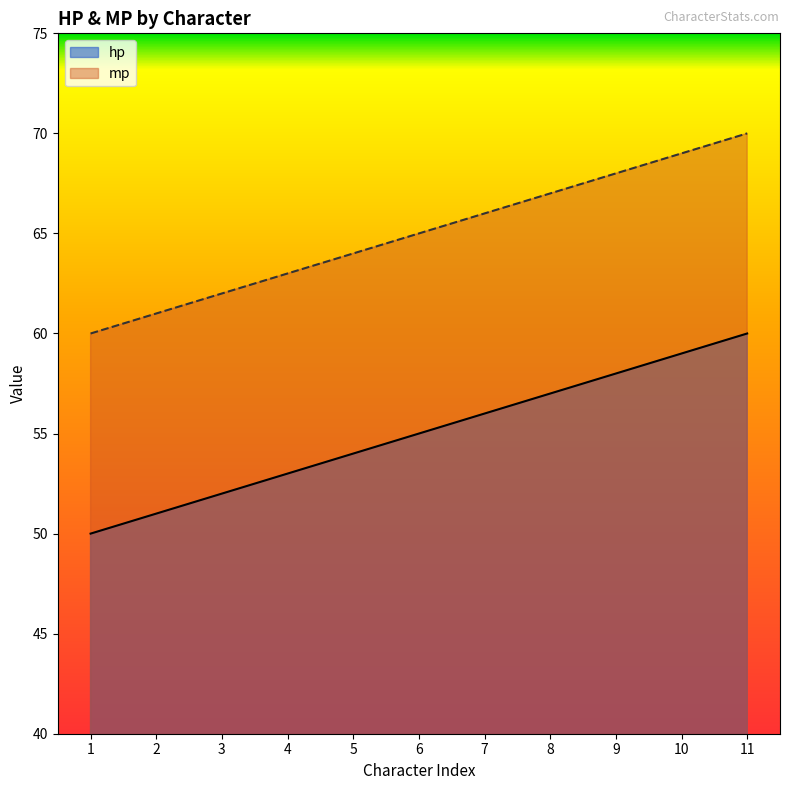

Which series has the largest range (max minus min)?

hp